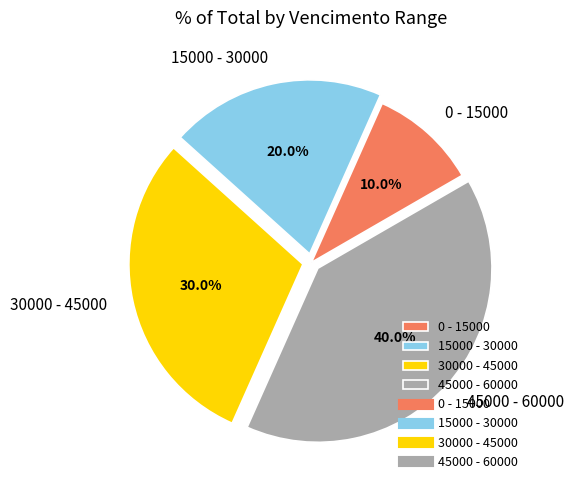

True or false: 15000 - 30000 accounts for 14% of the total.

False